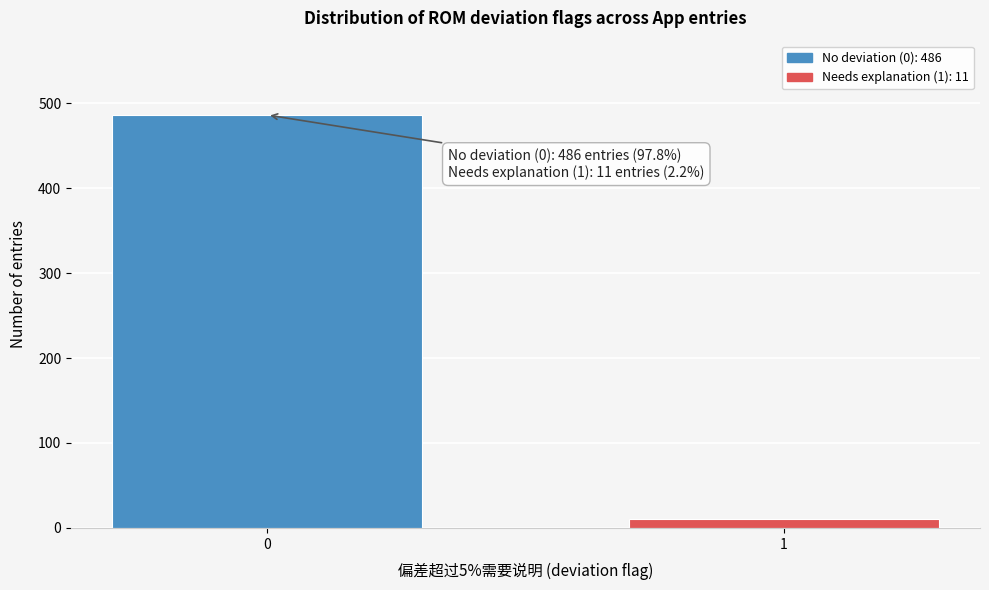

Reading right to left, list all the values displayed in this chart.

1=11	0=486